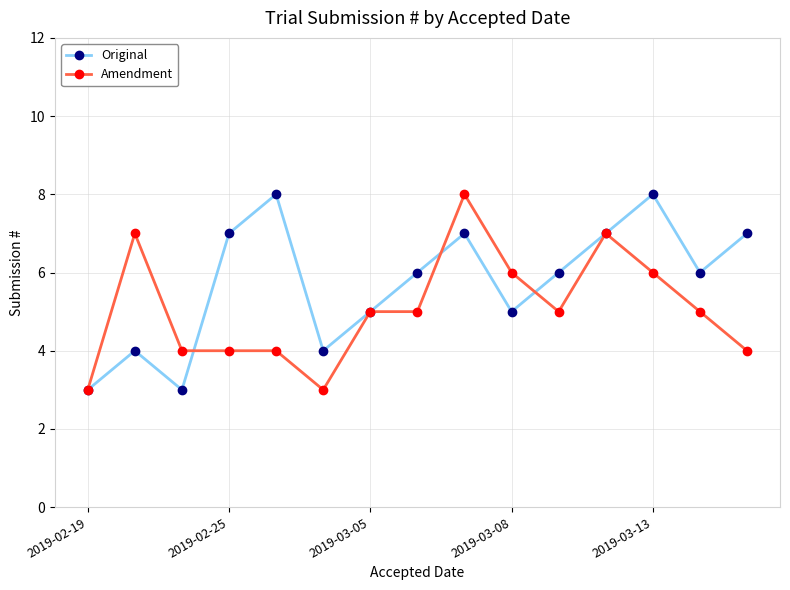

Rank the series by their average value, from highest to lowest.

Original, Amendment